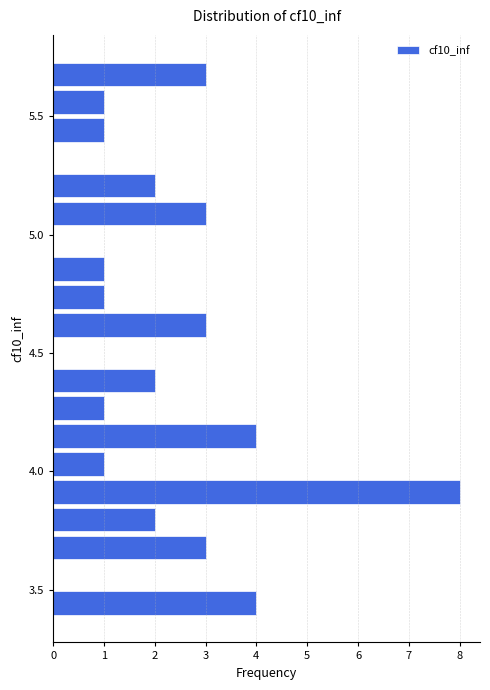

Around what value on the y-axis is the longest bar? Give the approximate position of its centre, as read against the axis.

3.90